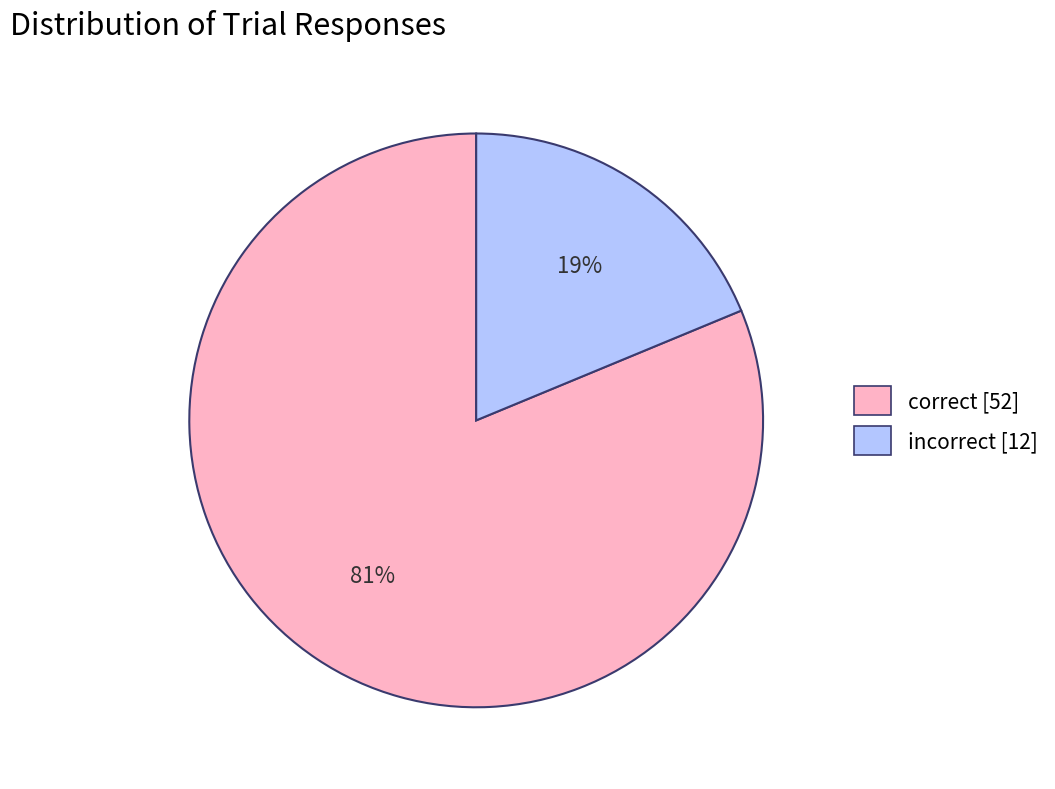

Which category has the biggest portion of the pie?

correct